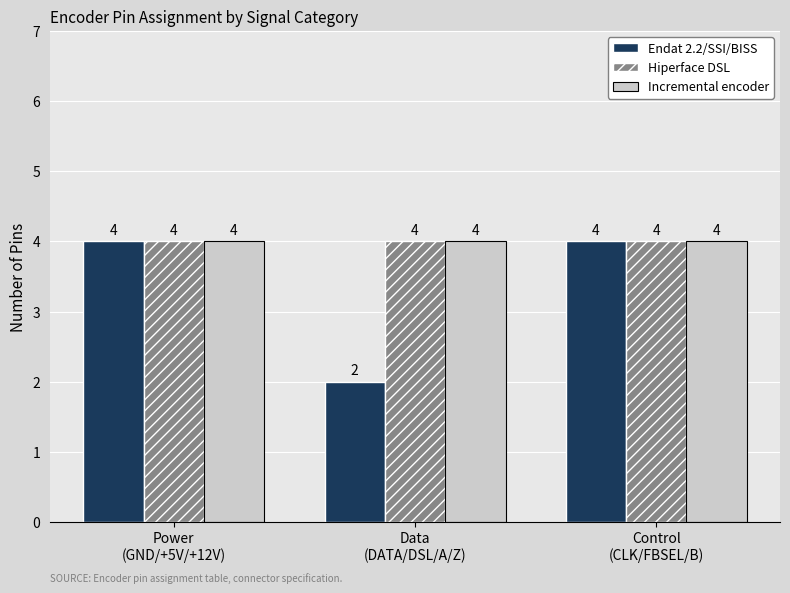

Which category has the lowest value in the Endat 2.2/SSI/BISS series?

Data
(DATA/DSL/A/Z)